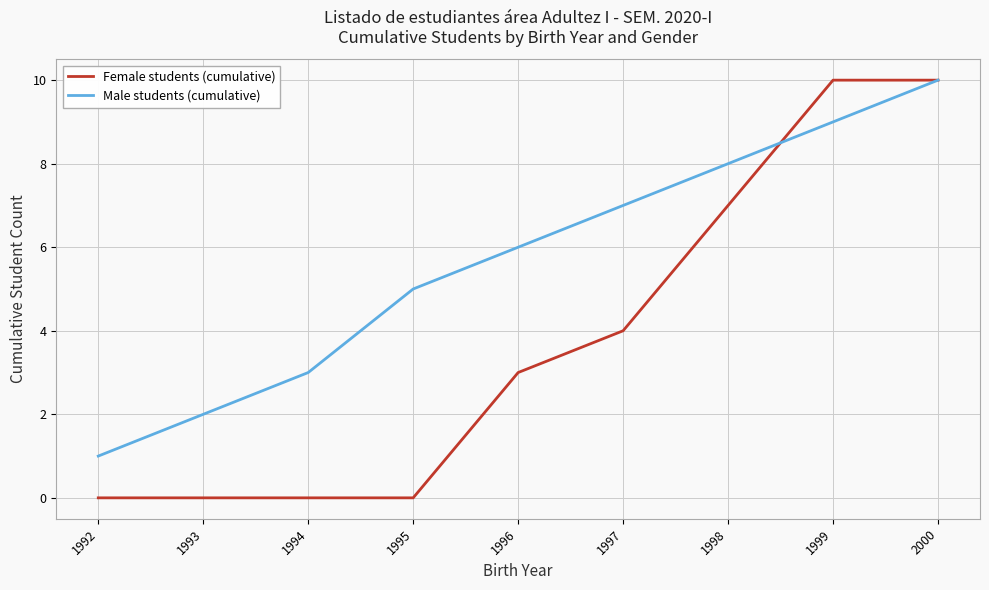

What is the sum of all Male students (cumulative) values?

51